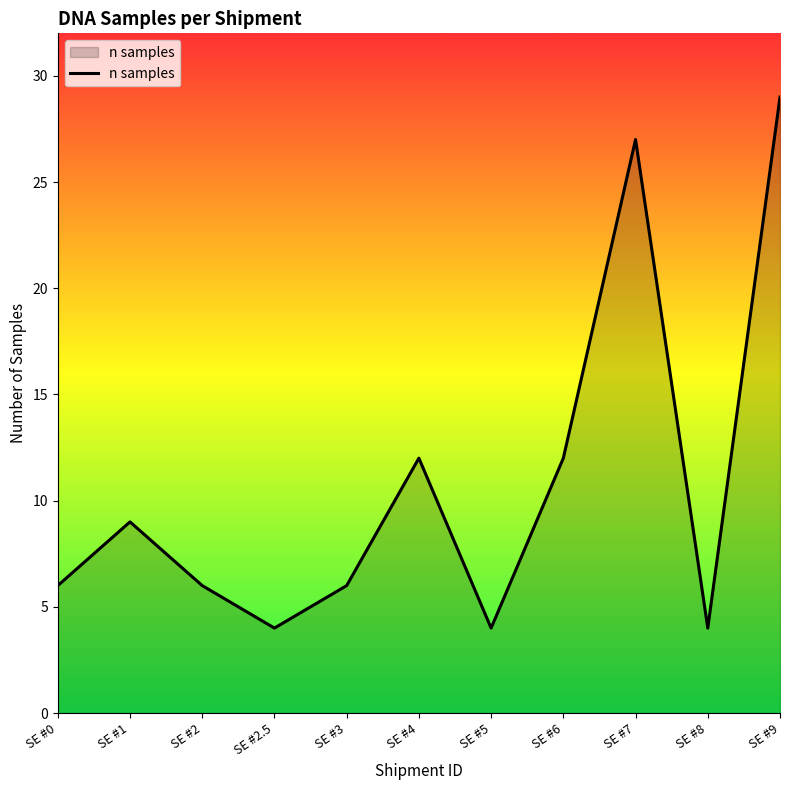

Between SE #2.5 and SE #0, which is larger?

SE #0